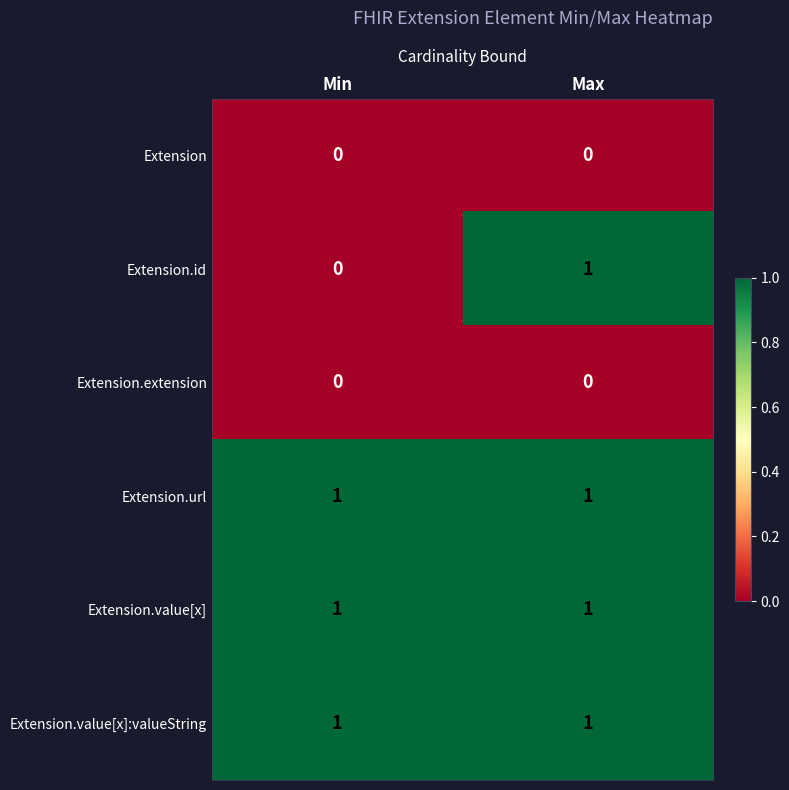

Reading left to right, extract all data points from this chart.

Extension: Min=0	Max=0
Extension.id: Min=0	Max=1
Extension.extension: Min=0	Max=0
Extension.url: Min=1	Max=1
Extension.value[x]: Min=1	Max=1
Extension.value[x]:valueString: Min=1	Max=1